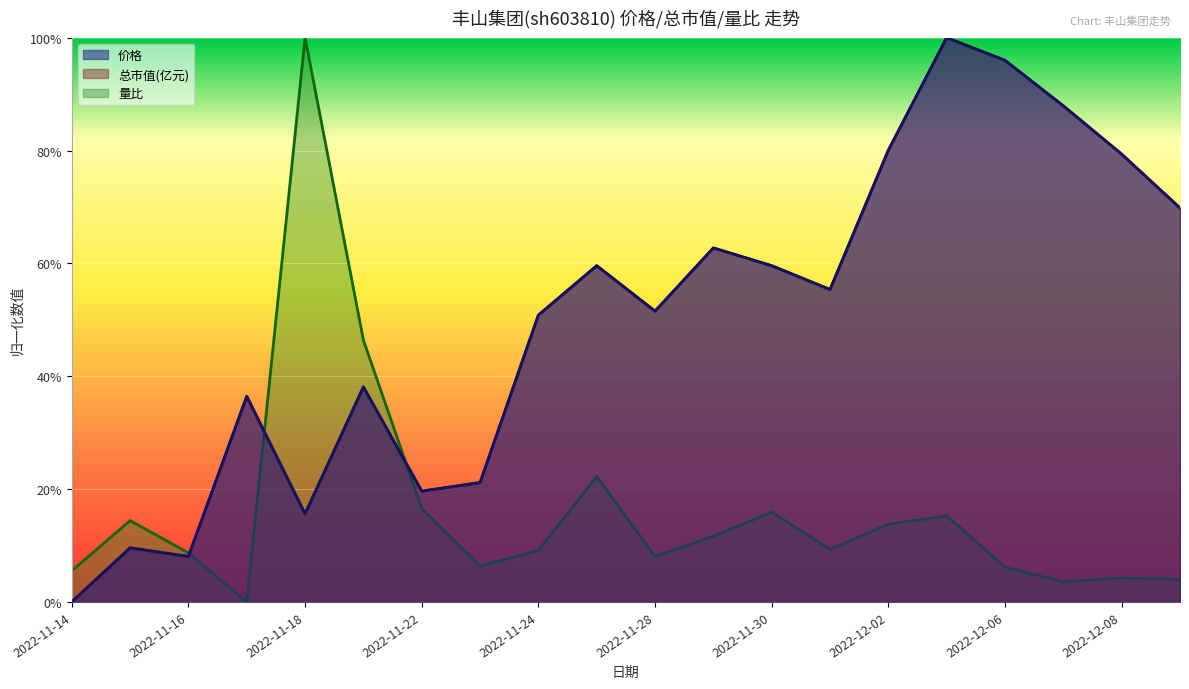

How many interior local peaks does the 量比 series have?

6